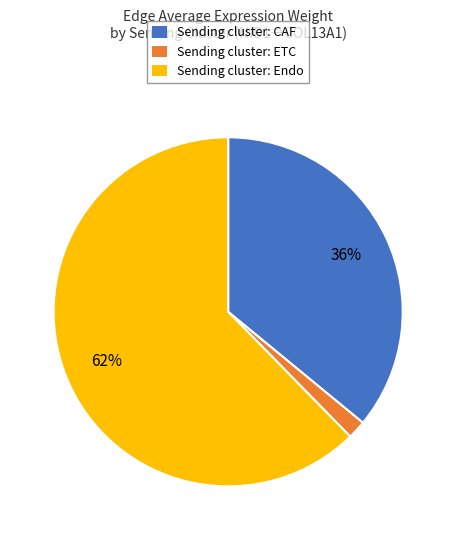

How many slices are in this pie chart?

3